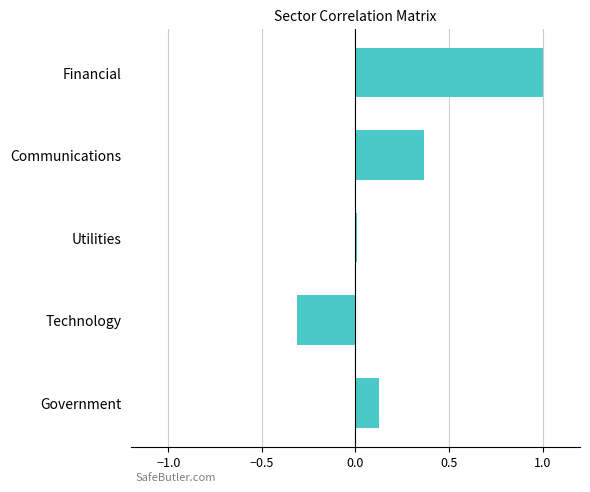

How many bars are there in total?

5